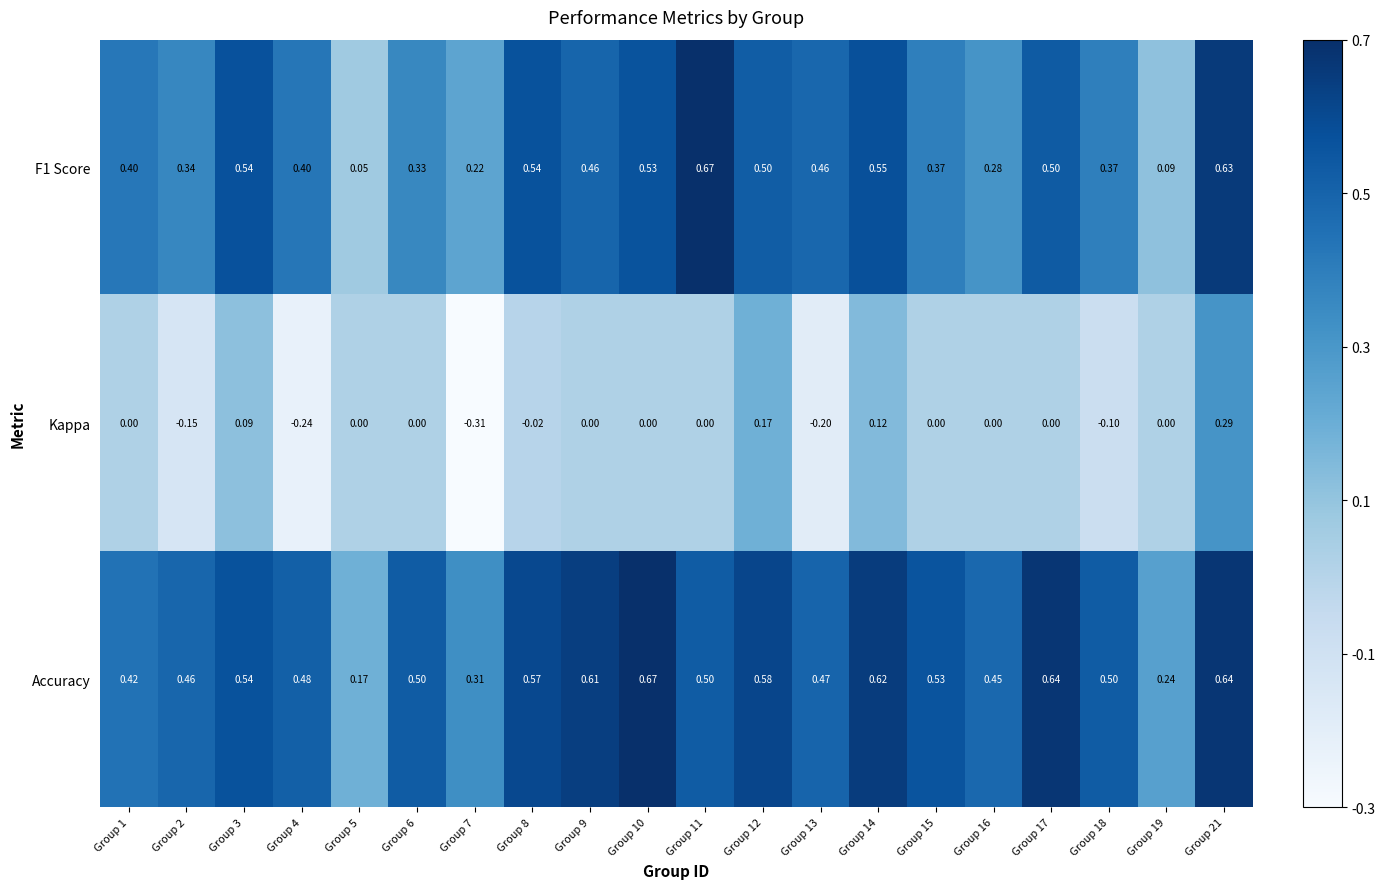

Which series changed the most between Group 5 and Group 6?

Accuracy